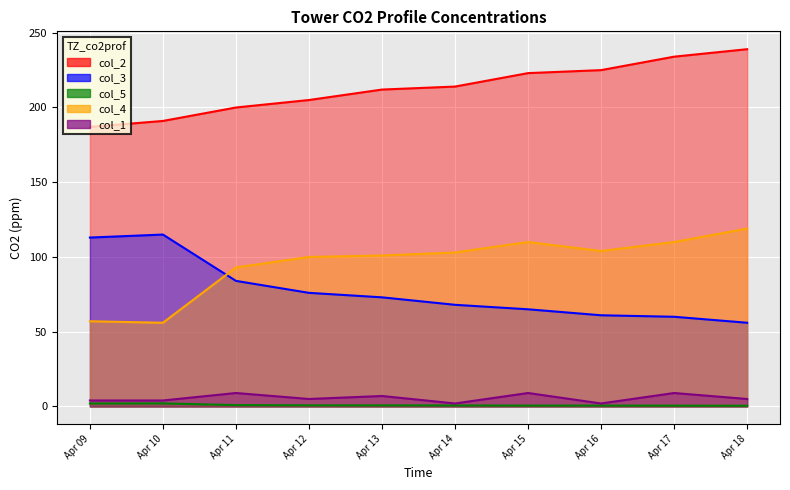

What are all the series names shown in the legend?

col_2, col_3, col_5, col_4, col_1